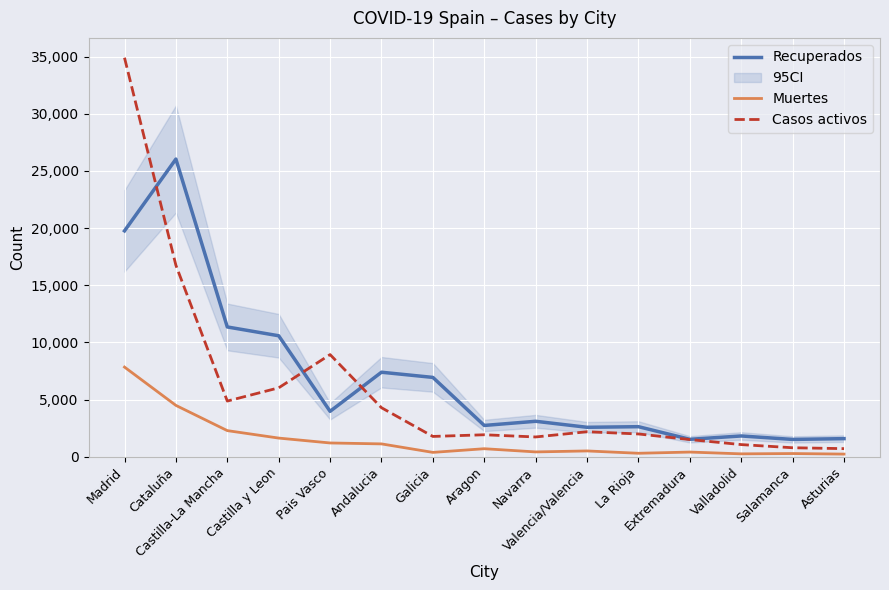

True or false: Recuperados and Muertes intersect in this chart.

False